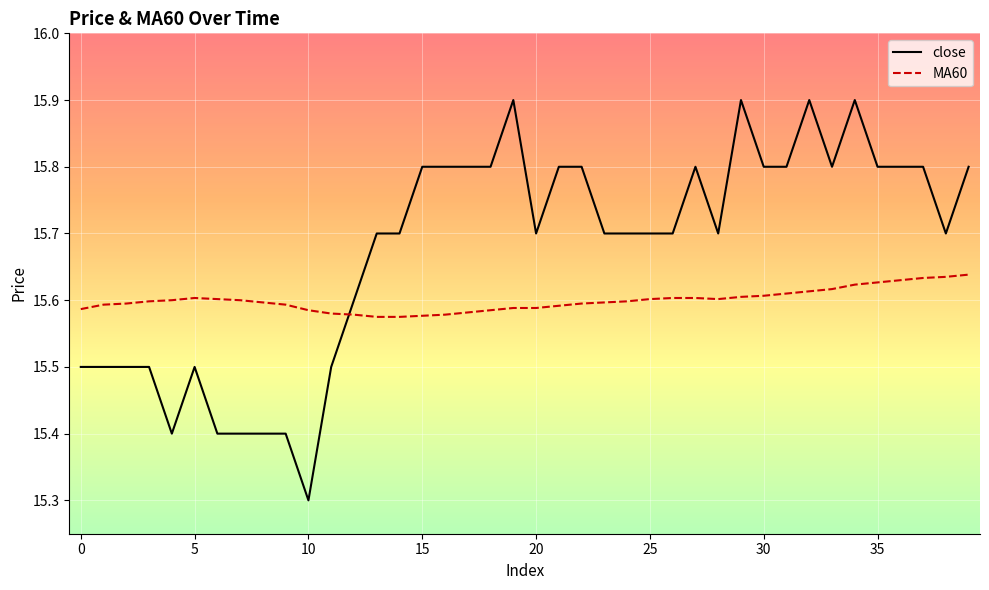

What are all the series names shown in the legend?

close, MA60